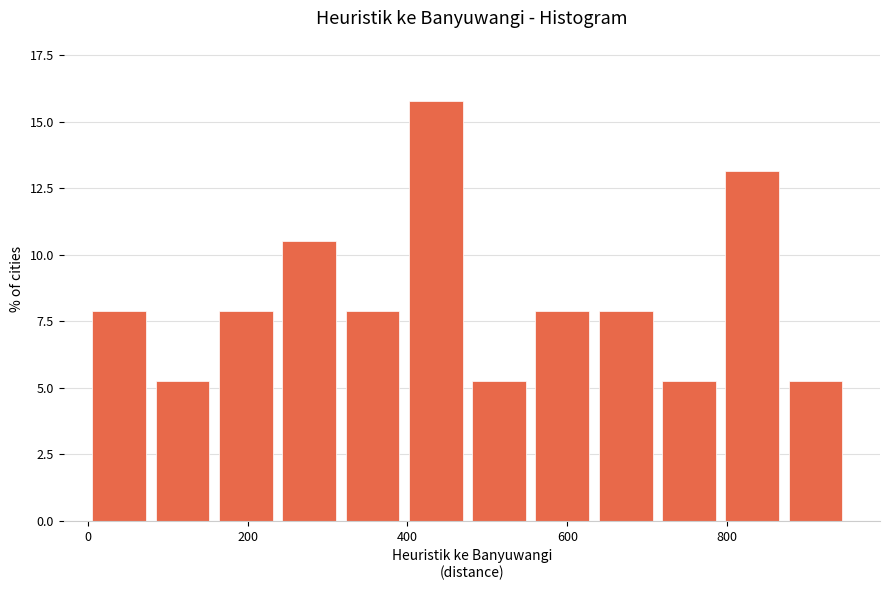

Read against the x-axis, roughly where is the centre of the tallest bar?

440